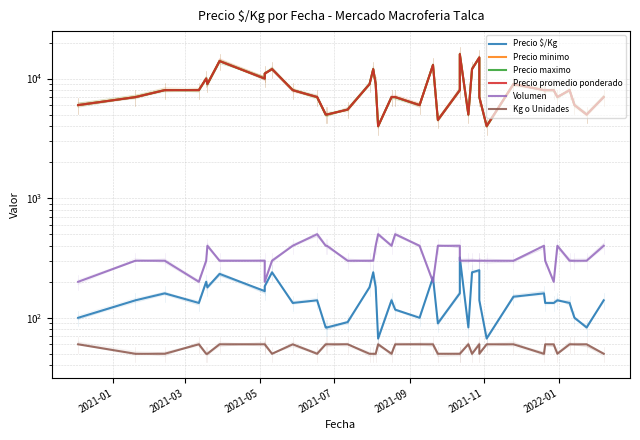

How many interior local peaks does the Kg o Unidades series have?

5